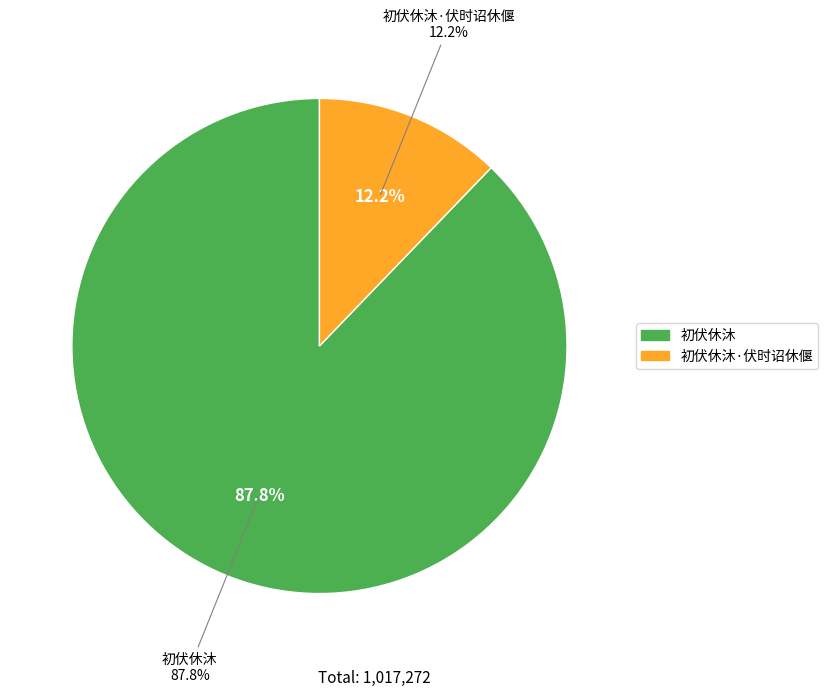

To the nearest percent, what percentage of the pie is 初伏休沐?

88%